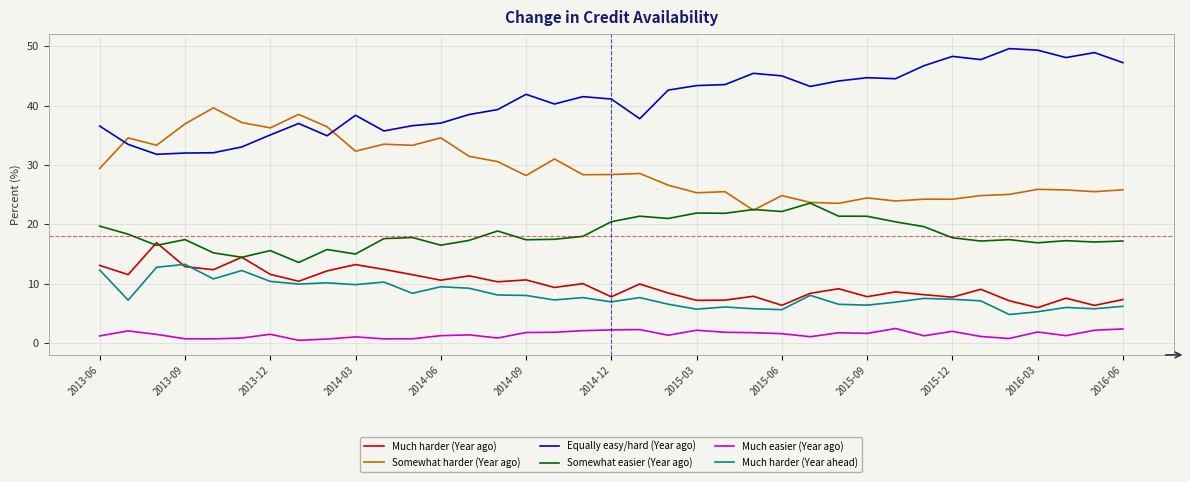

True or false: Somewhat easier (Year ago) and Much easier (Year ago) cross at least once.

False